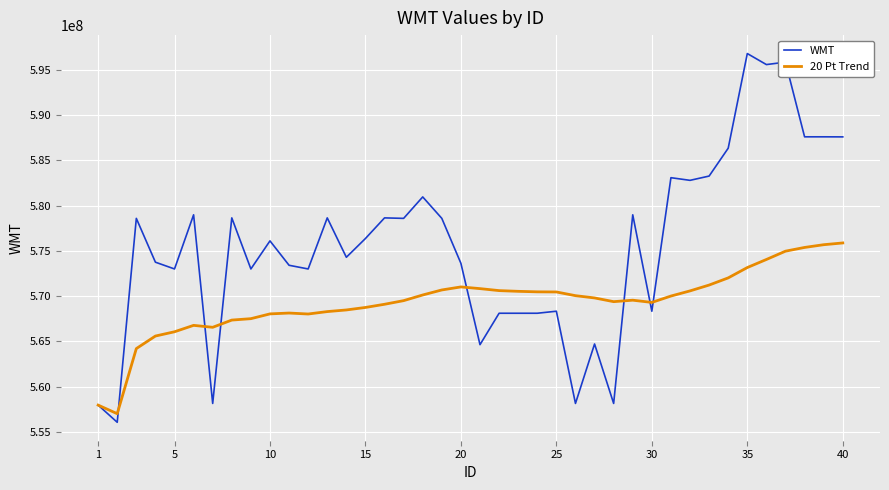

What is the minimum value for WMT?

556077407